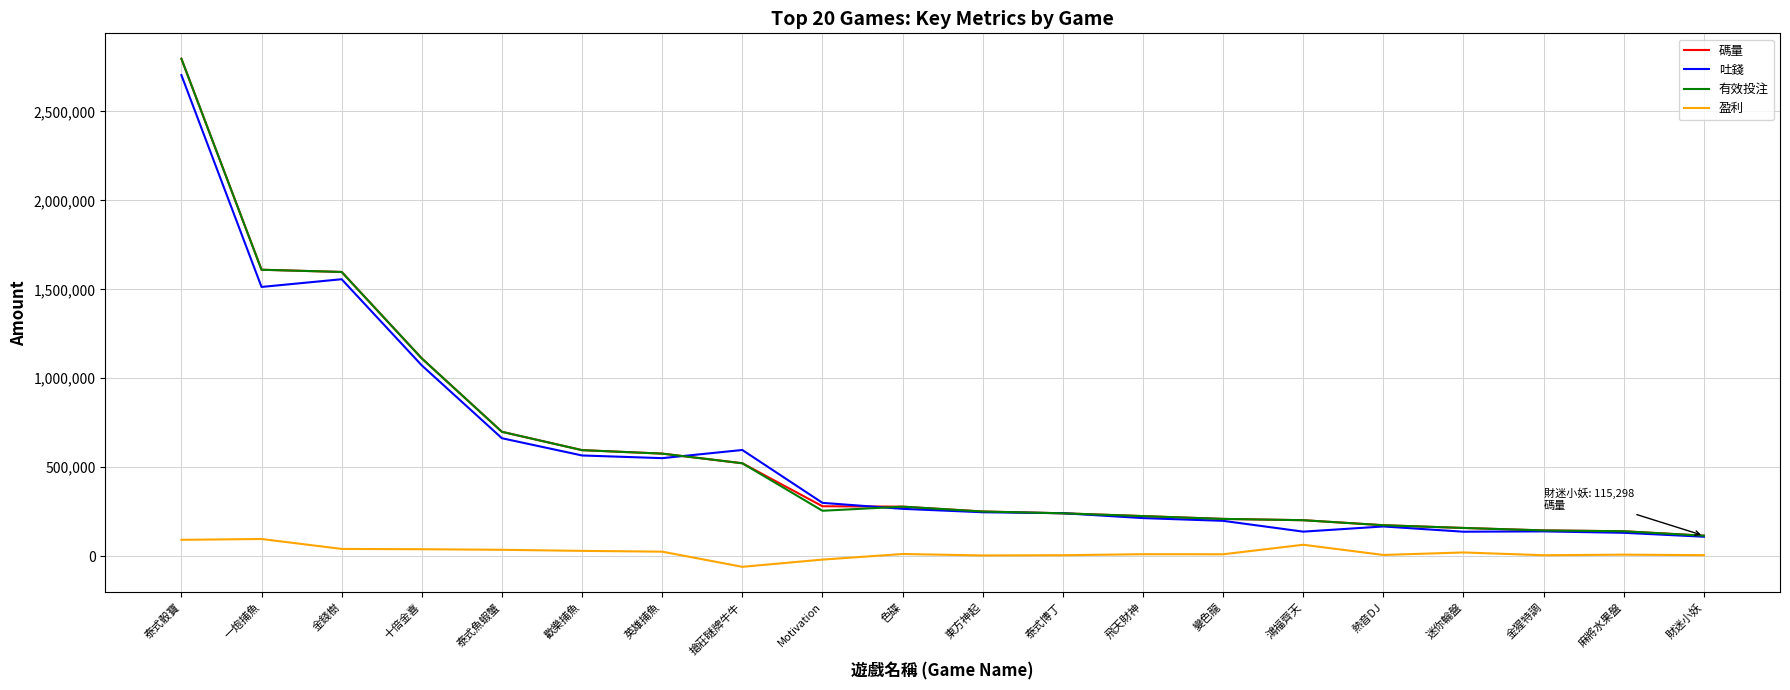

What is the sum of all 有效投注 values?

11907119.4